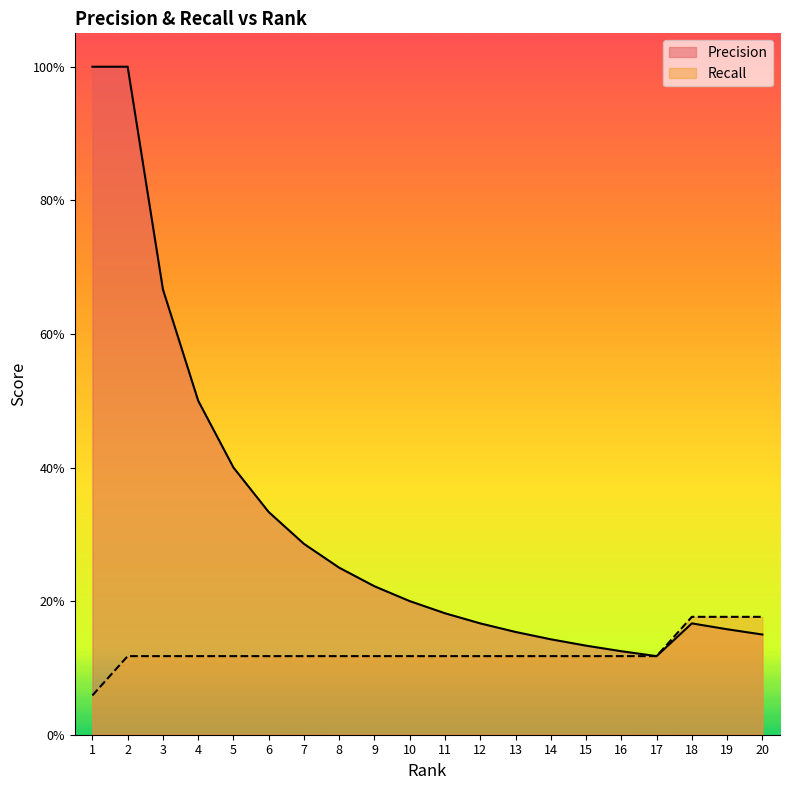

Which series has the largest total across all categories?

Precision